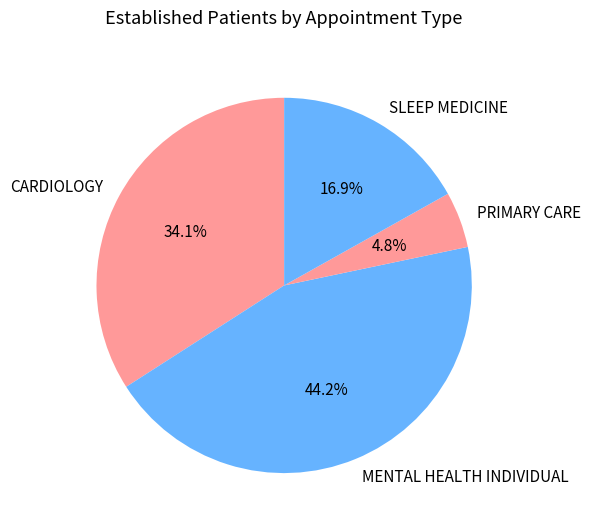

Does MENTAL HEALTH INDIVIDUAL represent more than half of the total?

No